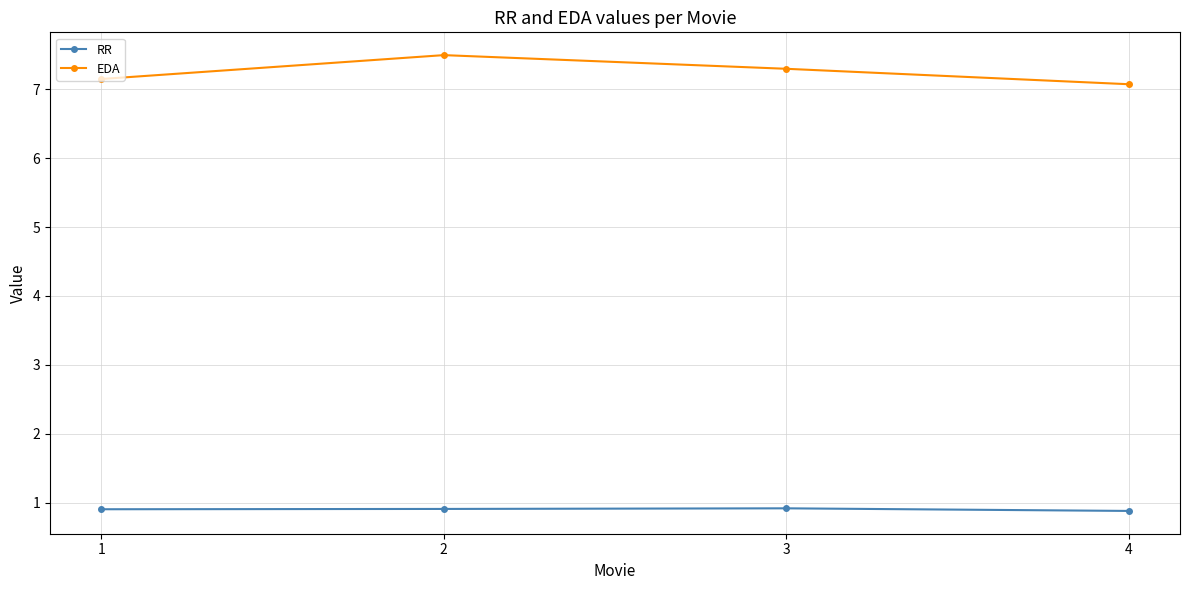

What is the smallest value displayed?

0.9